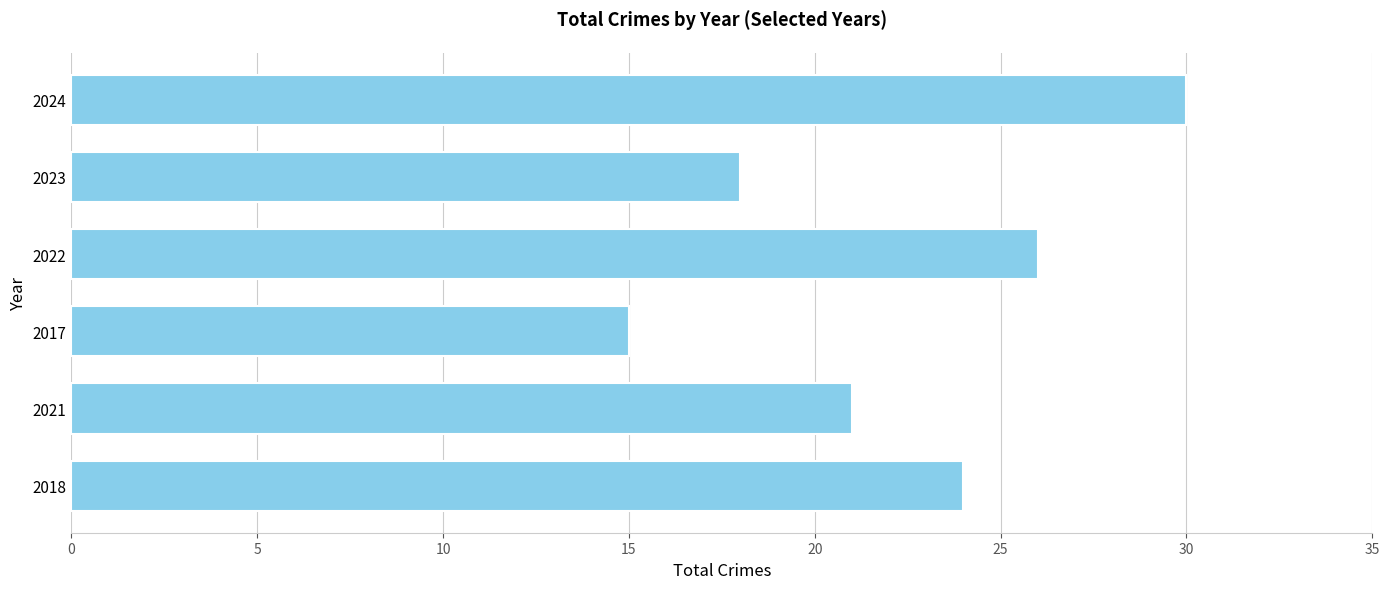

Where is the data nearest to the value 22?

2021